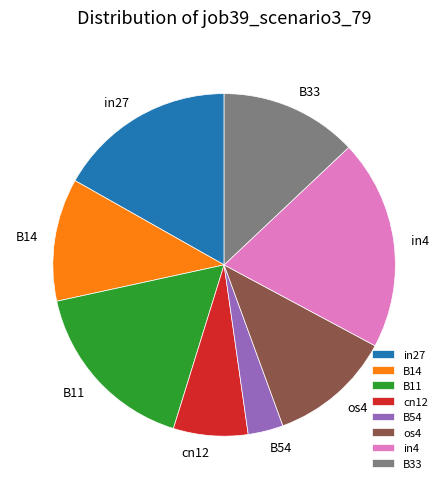

How many segments does this pie chart have?

8